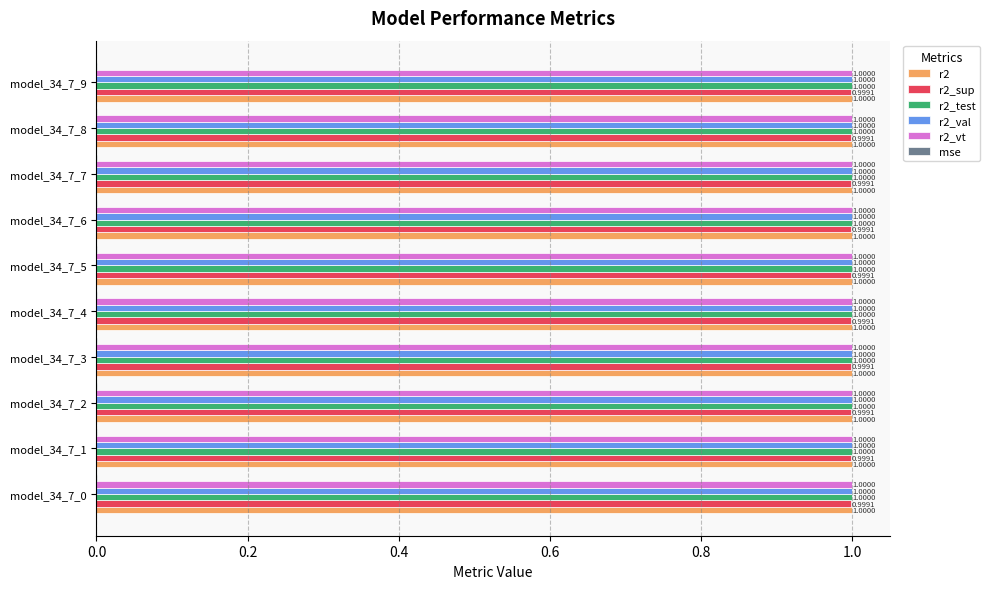

What is the sum of the r2_vt values at model_34_7_4 and model_34_7_1?

2.0